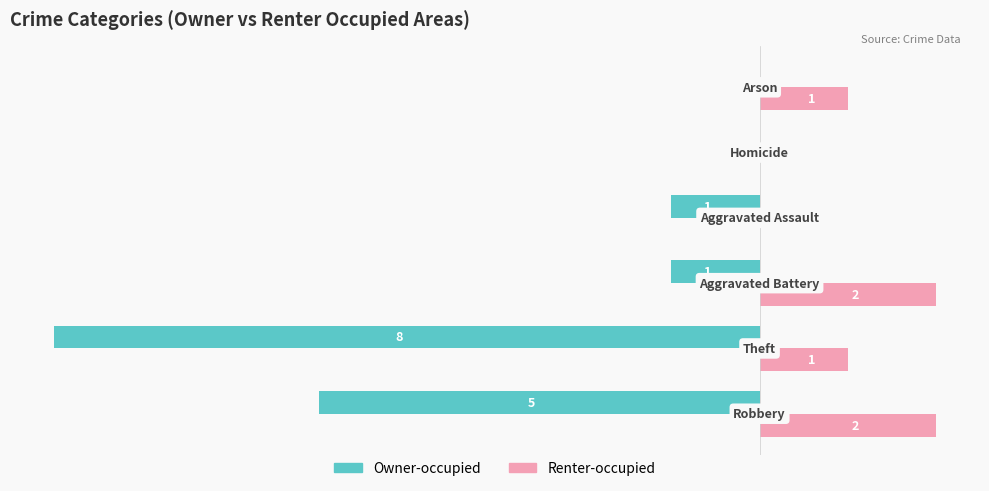

What are all the series names shown in the legend?

Owner-occupied, Renter-occupied